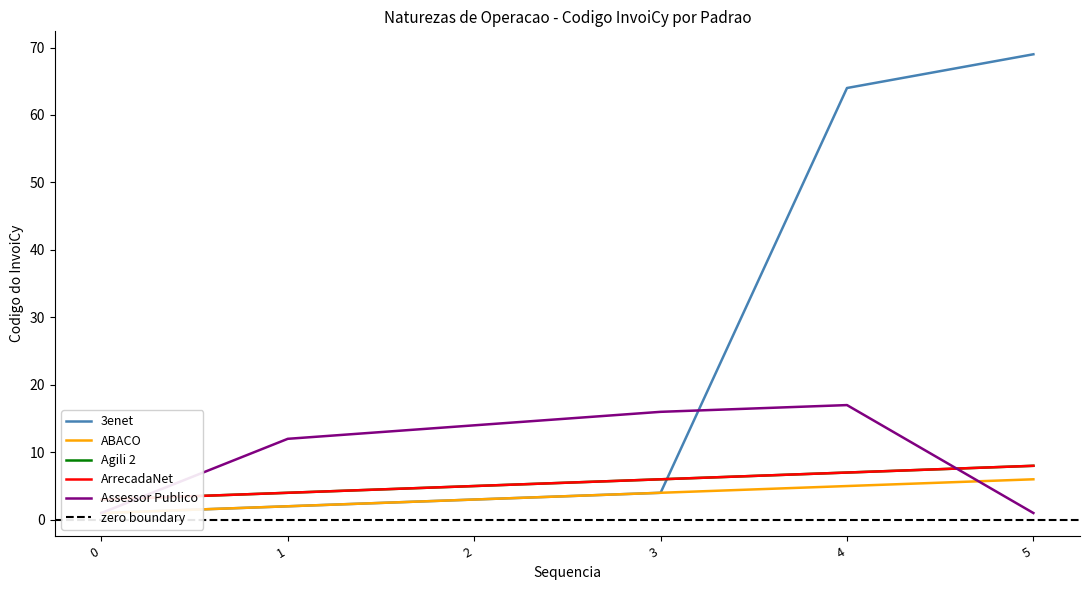

The value of 3enet at 2 is 3. True or false?

True